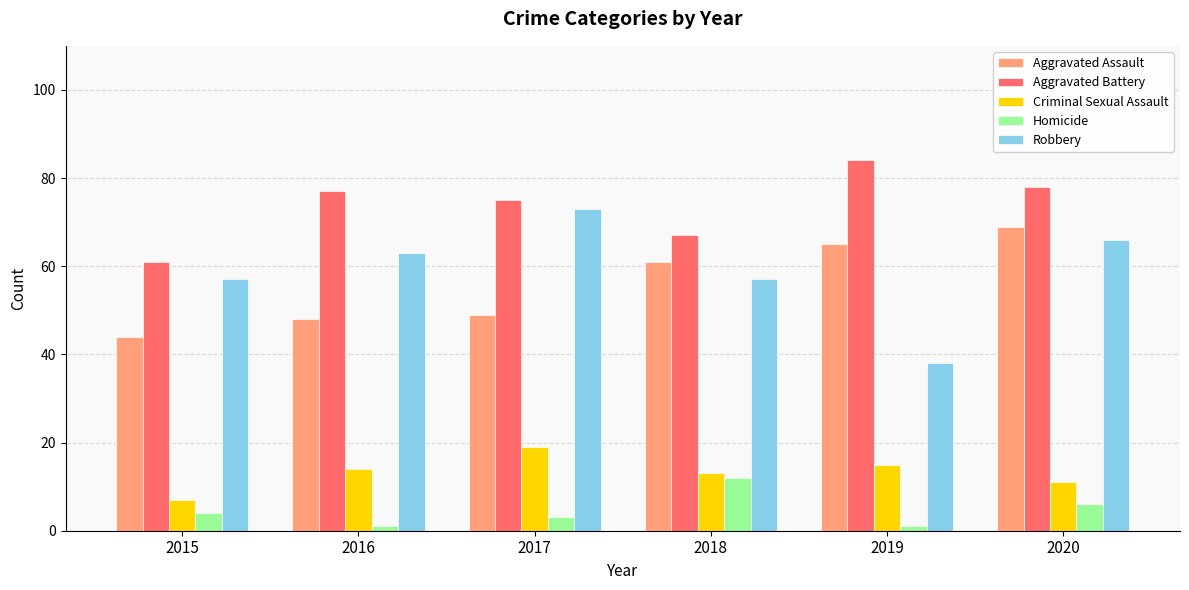

Reading right to left, what are all the values shown in this chart?

Aggravated Assault: 69	65	61	49	48	44
Aggravated Battery: 78	84	67	75	77	61
Criminal Sexual Assault: 11	15	13	19	14	7
Homicide: 6	1	12	3	1	4
Robbery: 66	38	57	73	63	57